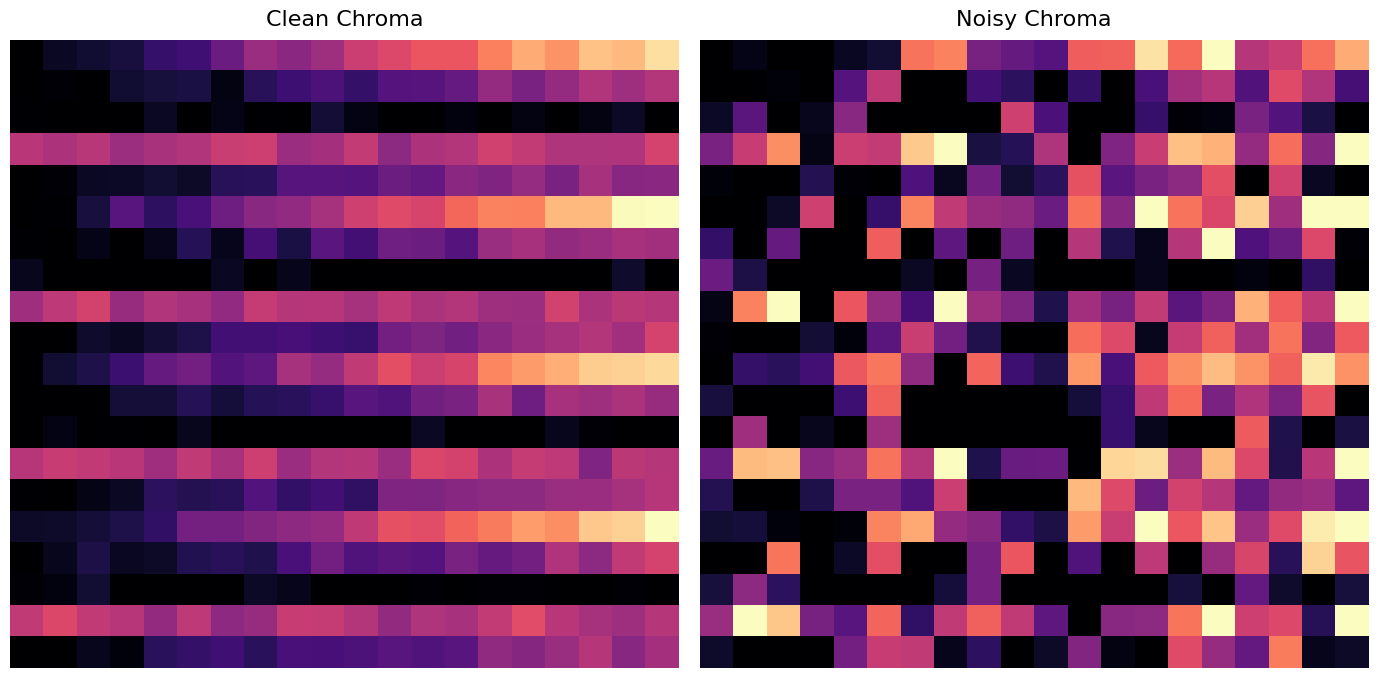

What is the spread (max minus min) of values at 1?

2.0